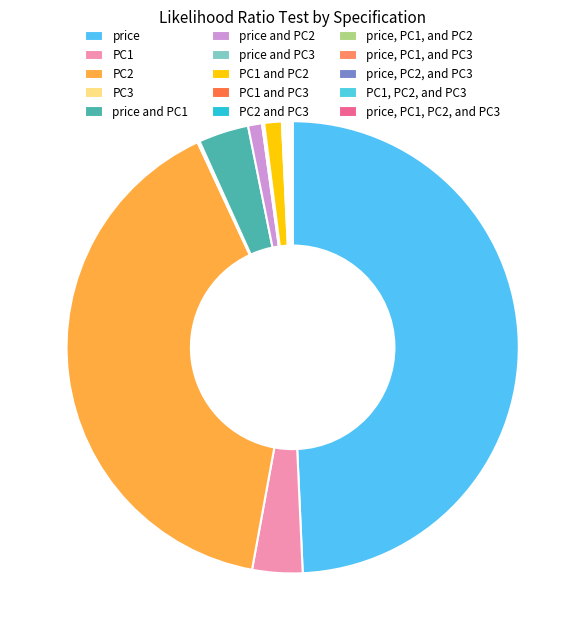

Combined, do price and PC1 and PC2 and PC3 account for over 50%?

No